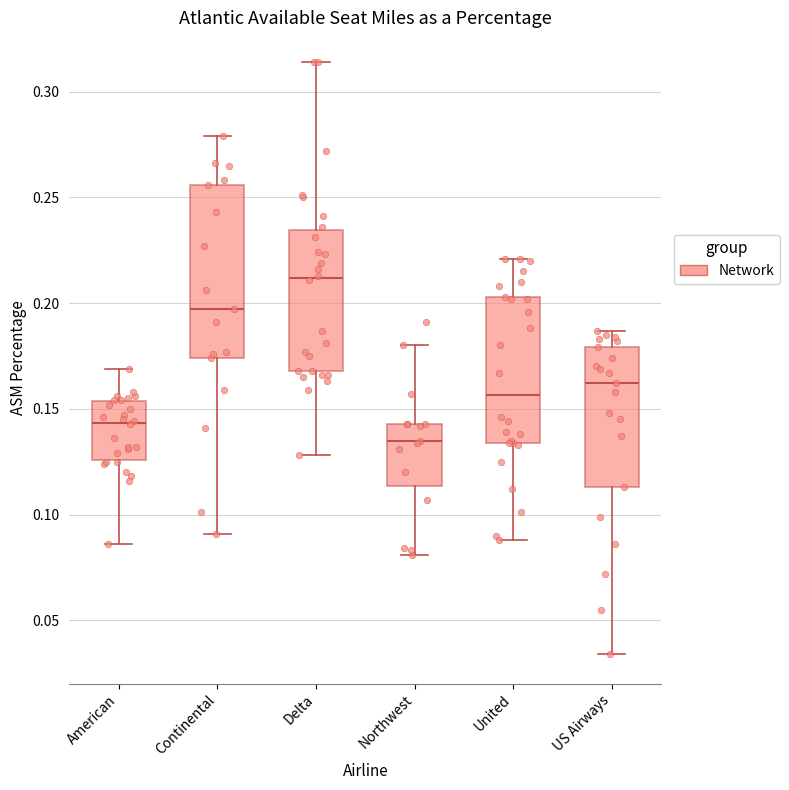

Which box is the tallest, from its lower edge to its upper edge?

Continental